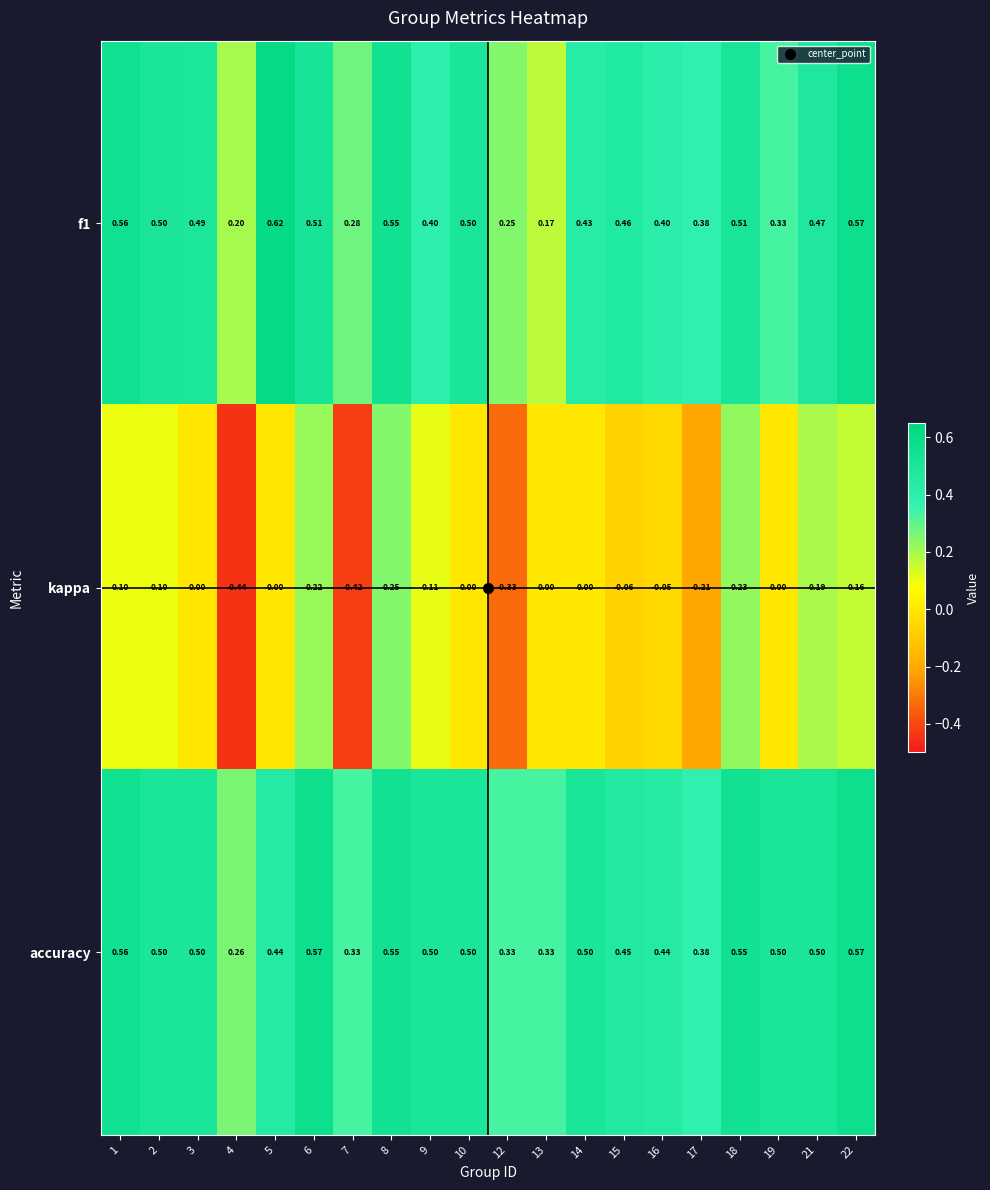

Which series has the largest total across all categories?

accuracy